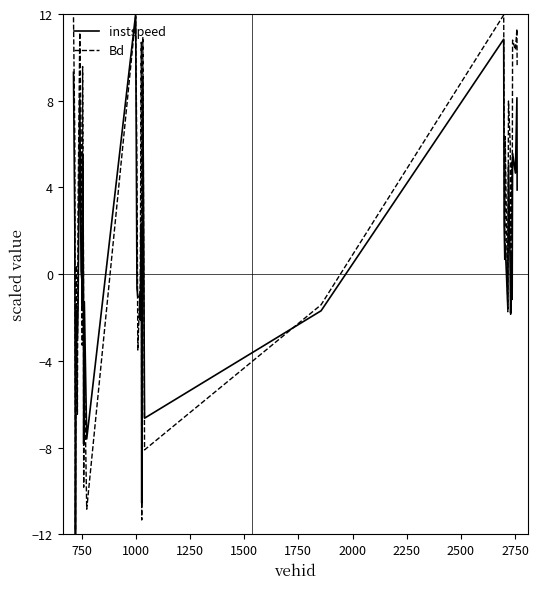

How many values in the instspeed series exceed 0?

19